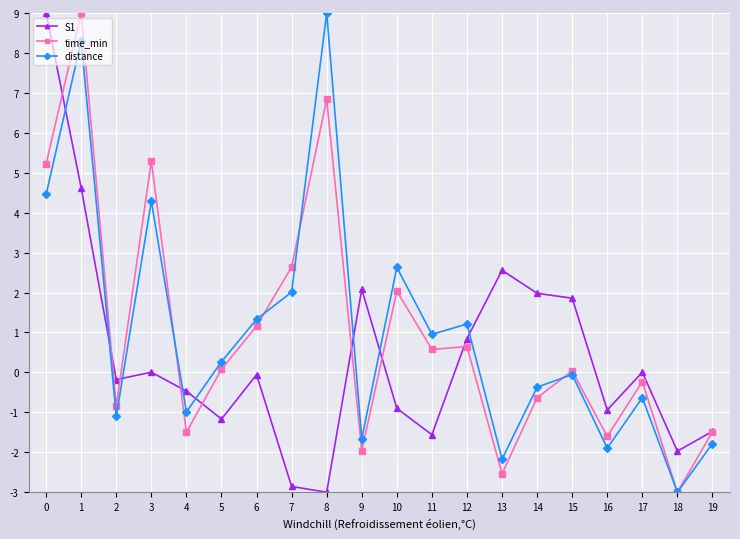

Which series changed the most between 18 and 19?

time_min